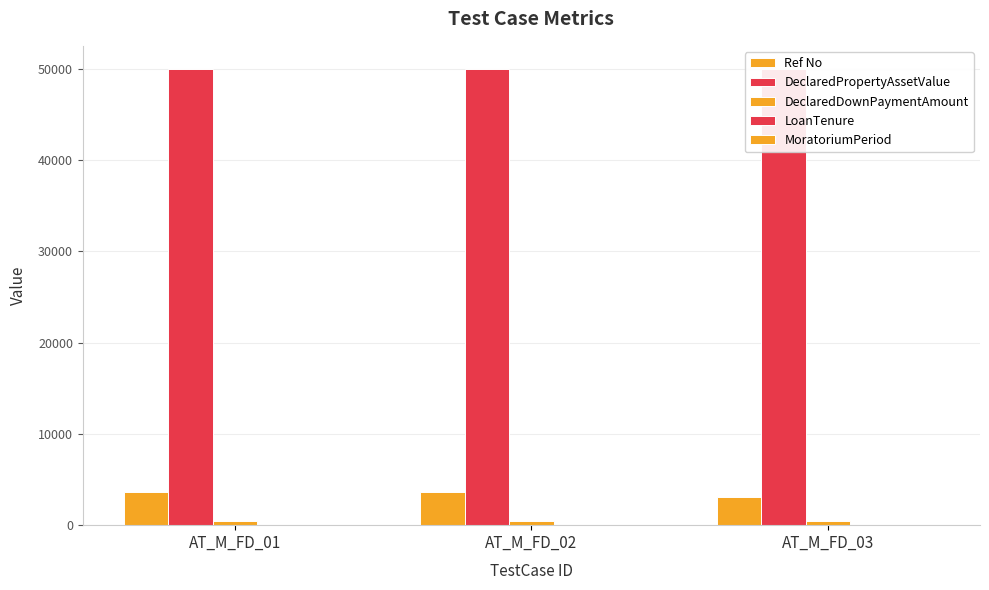

Where is MoratoriumPeriod nearest to the value 10?

AT_M_FD_01